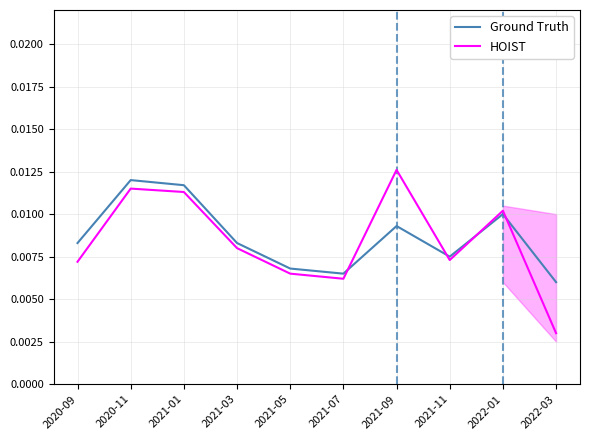

In Ground Truth, how many points are higher than both neighbors (excluding endpoints)?

3